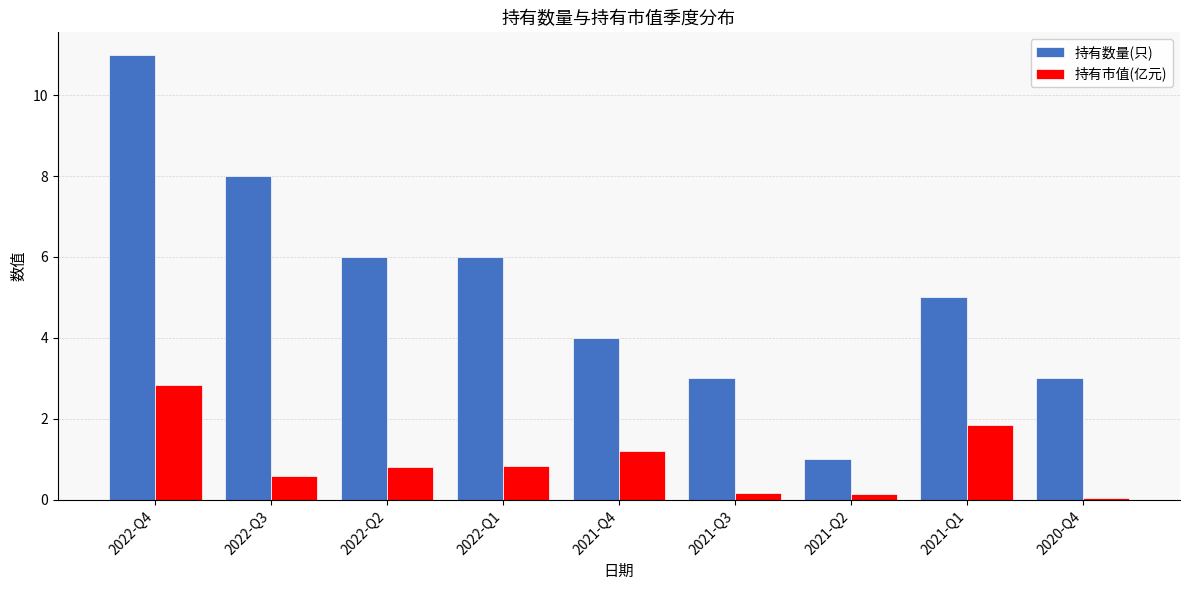

How many series are shown in this chart?

2